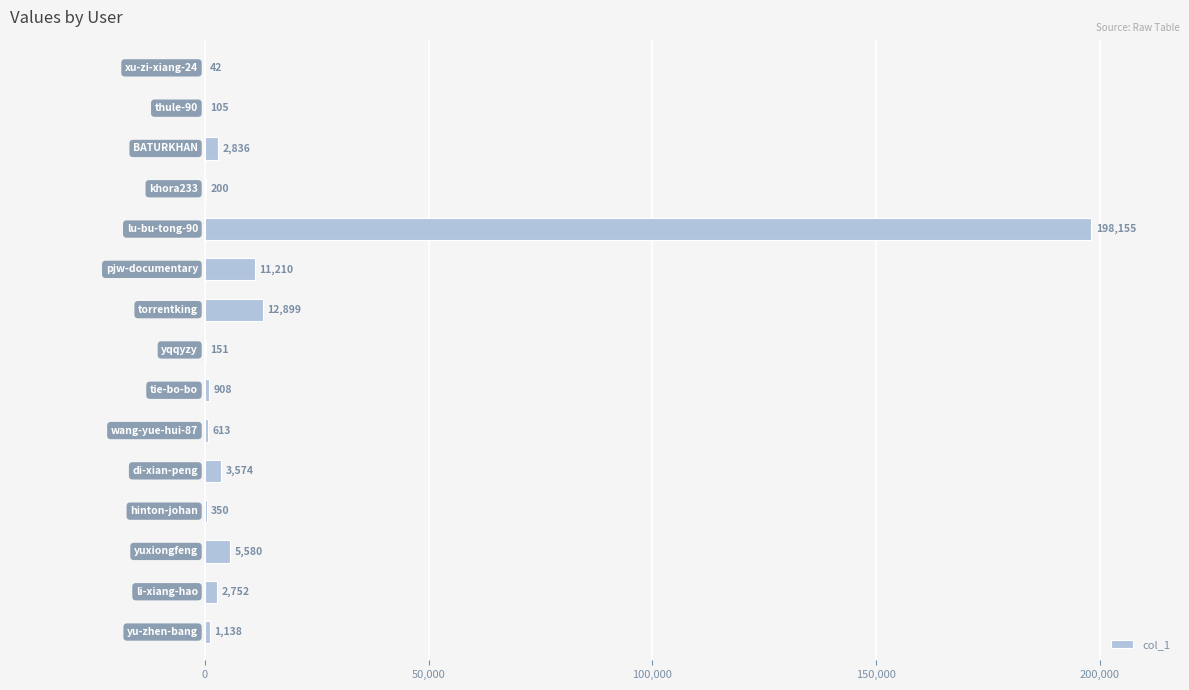

What is the maximum value shown in the chart?

198155